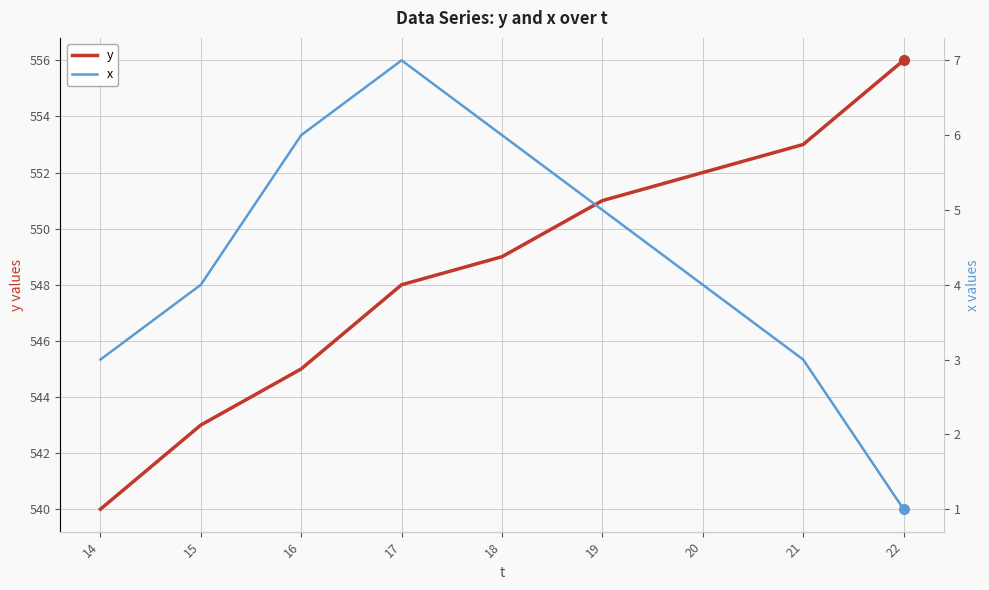

Reading left to right, transcribe all the data shown in this chart.

y: 540	543	545	548	549	551	552	553	556
x: 3	4	6	7	6	5	4	3	1